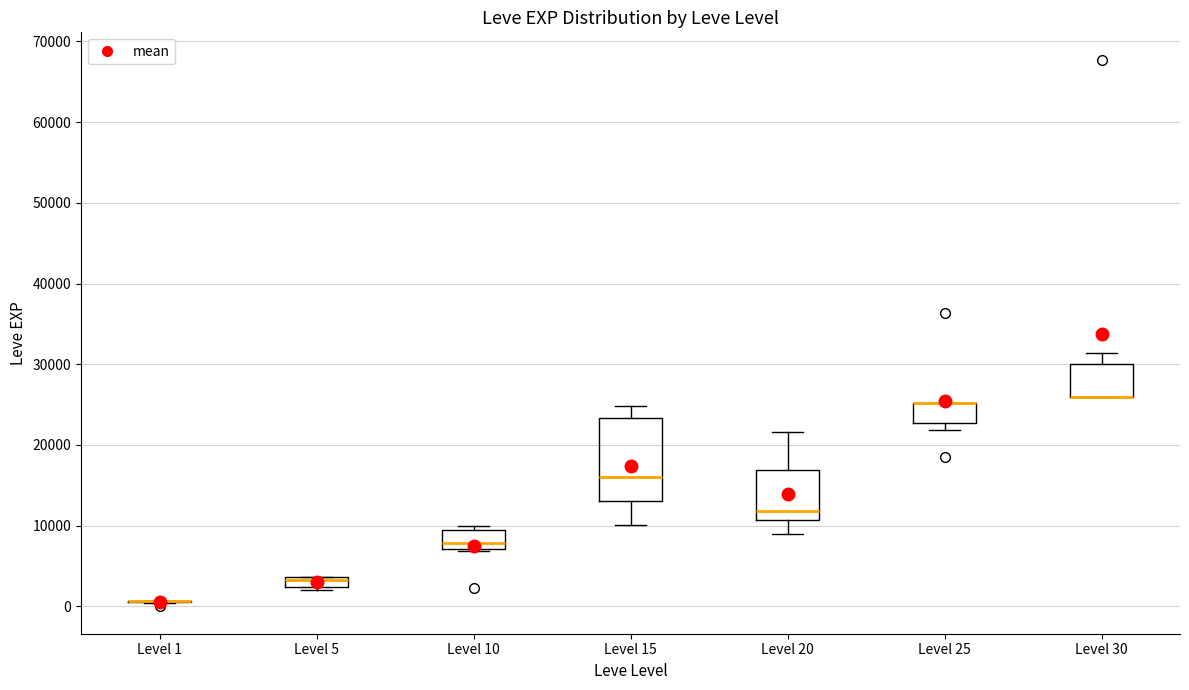

Where is the upper edge of the box for Level 5 on the y-axis? The values are not printed on the chart, so give them approximately, as read against the axis.

4000